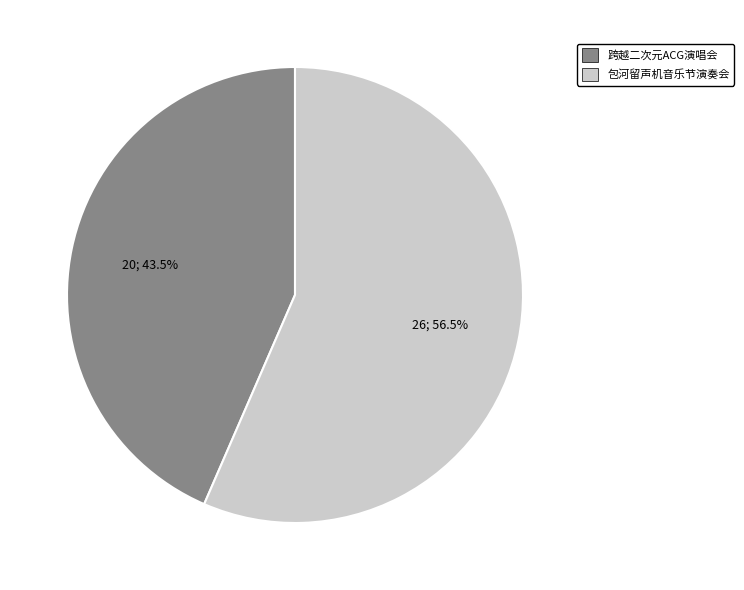

Rank the categories by value from lowest to highest.

跨越二次元ACG演唱会, 包河留声机音乐节演奏会